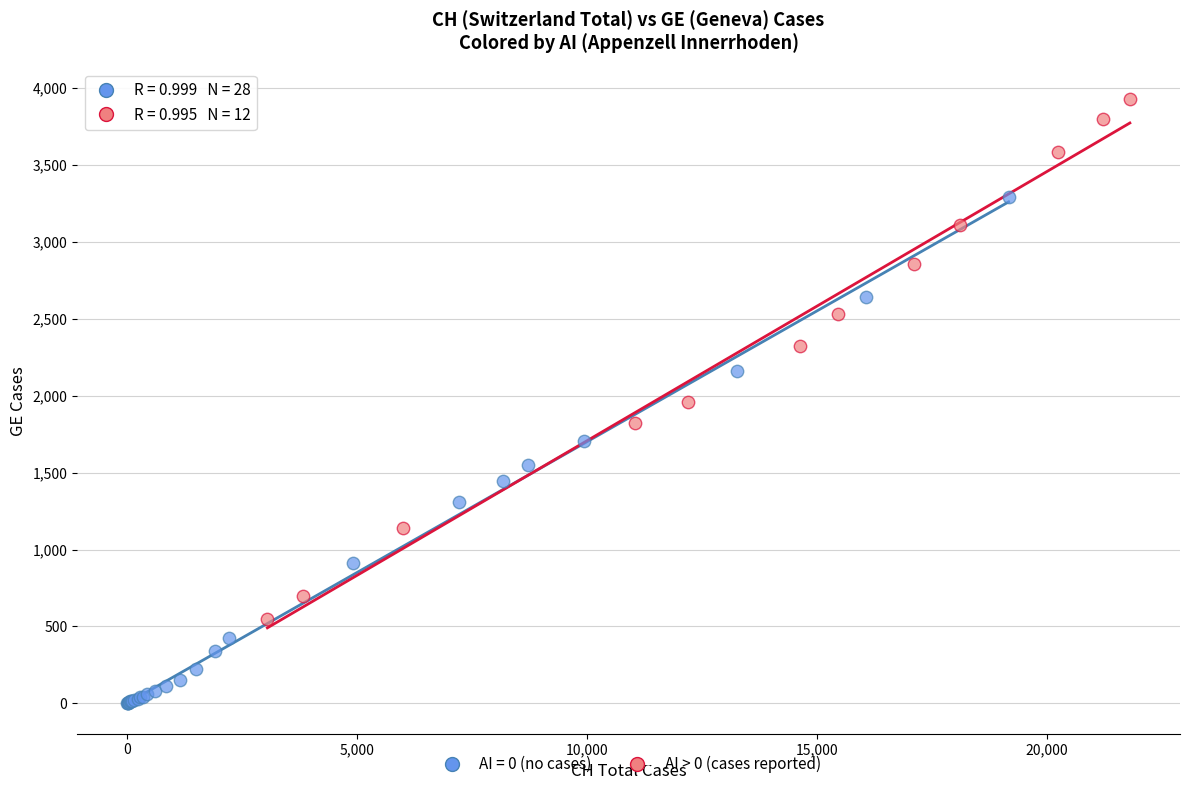

Which series contains the highest Y value?

AI > 0 (cases reported)